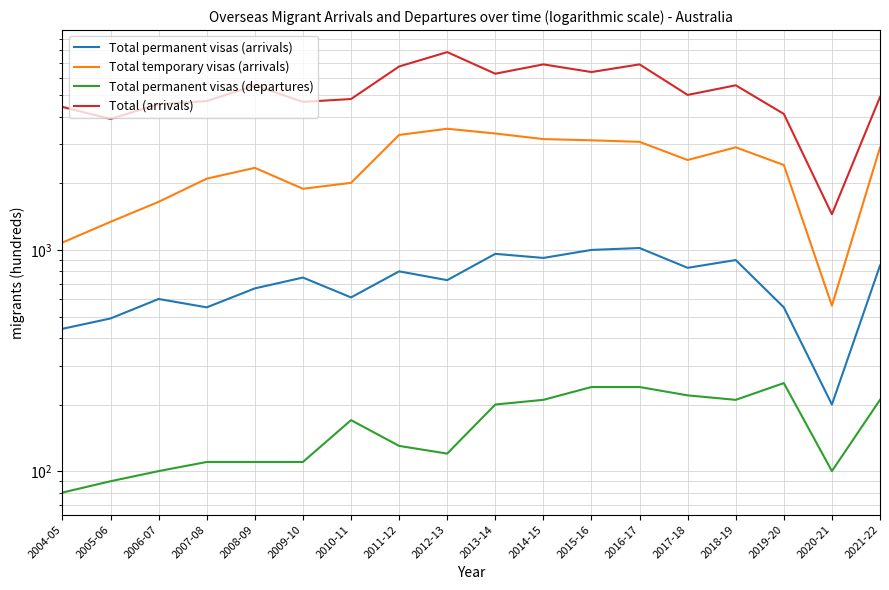

What is the label of the 11th point from the left?

2014-15